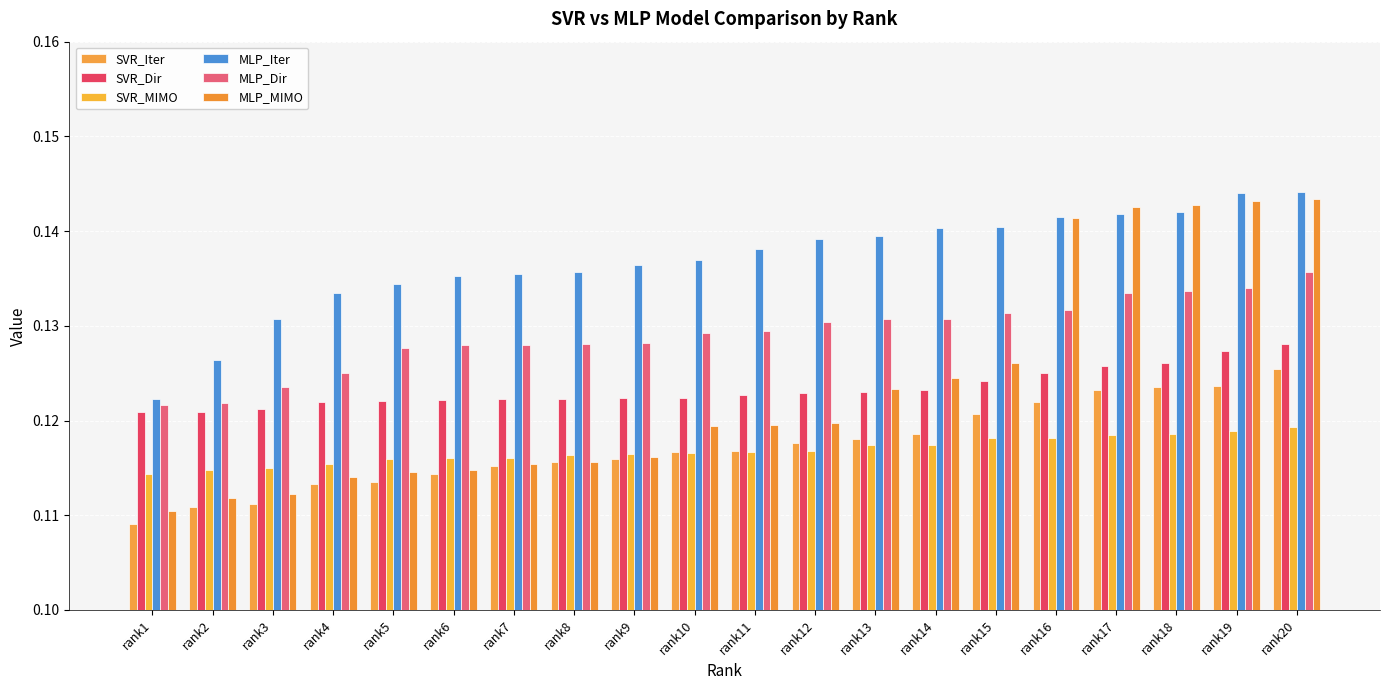

List the series in order of their peak value, highest first.

MLP_Iter, MLP_MIMO, MLP_Dir, SVR_Dir, SVR_Iter, SVR_MIMO